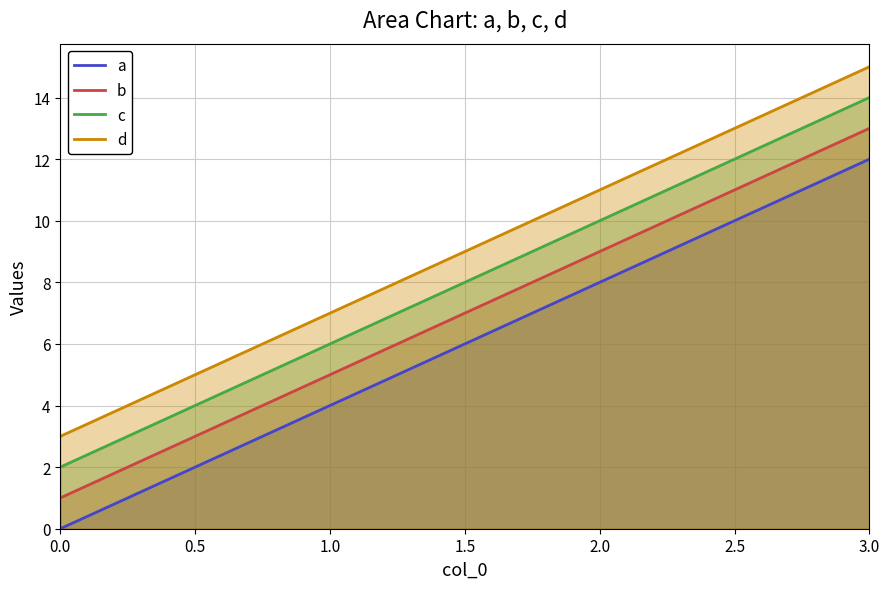

How many lines are shown in the chart?

4